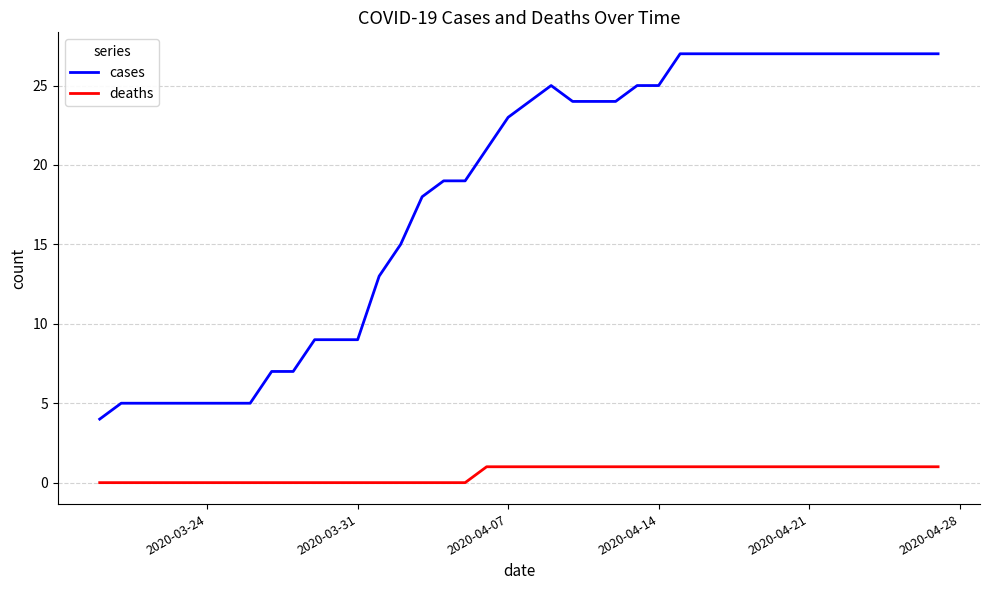

What is the difference between the maximum and minimum values in the cases series?

23